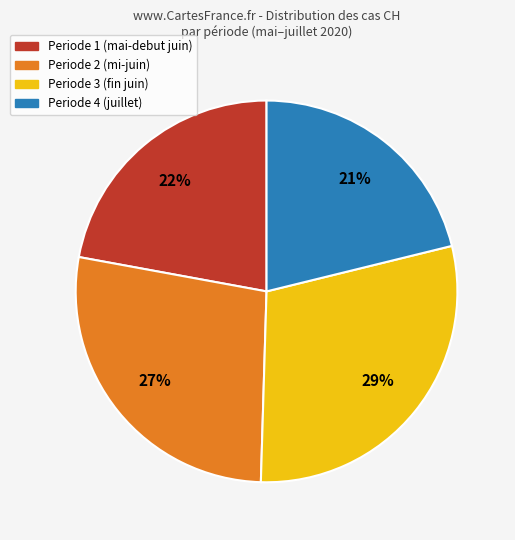

Does Periode 1 (mai-debut juin) represent more than half of the total?

No